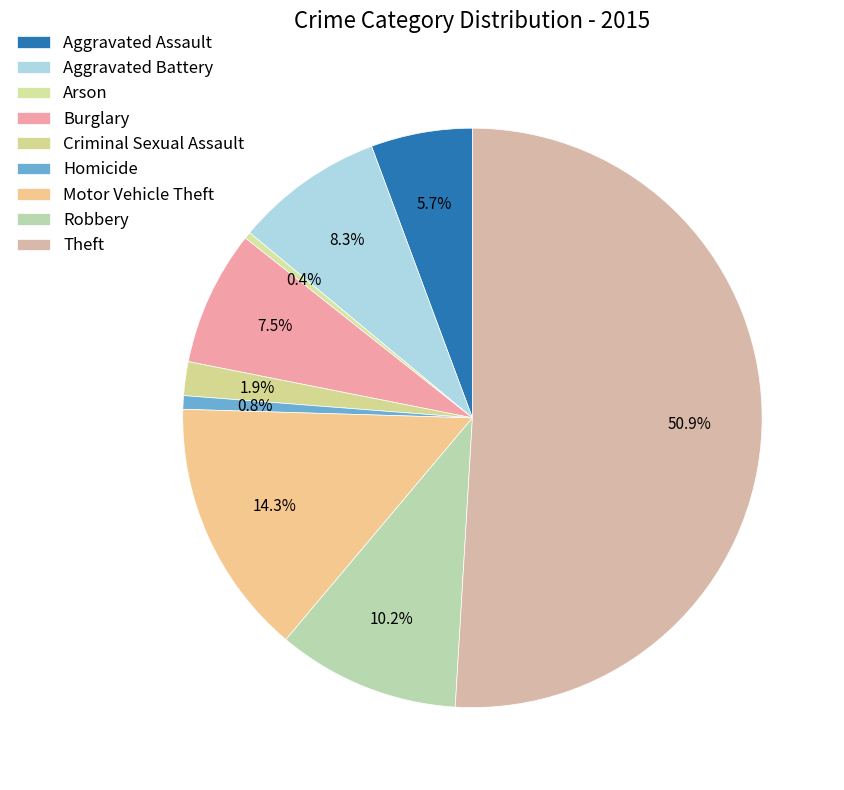

Which category has the biggest portion of the pie?

Theft